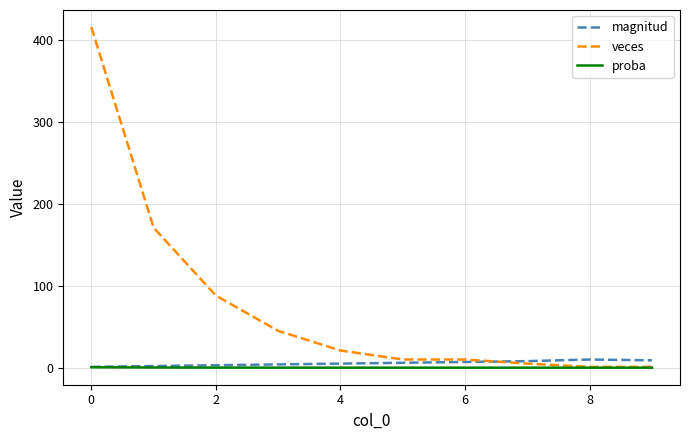

Which series has the largest range (max minus min)?

veces